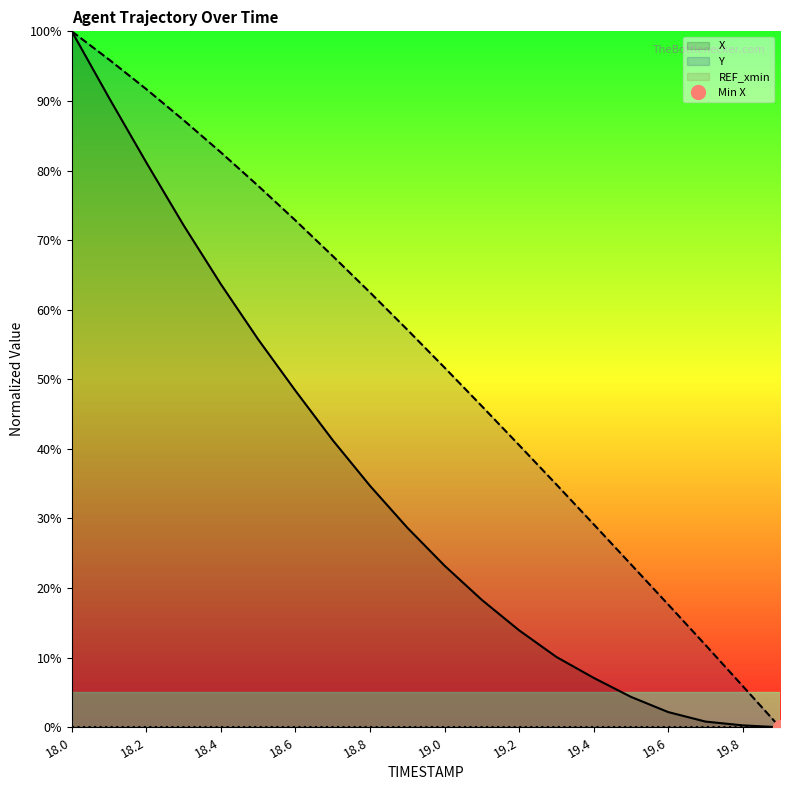

What is the sum of the X values at 19.0 and 19.7?

24.0